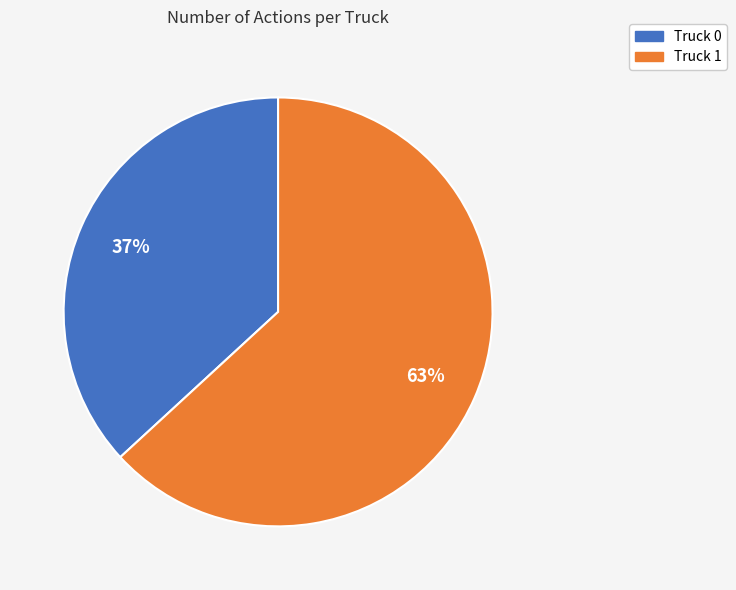

Does Truck 0 represent more than half of the total?

No